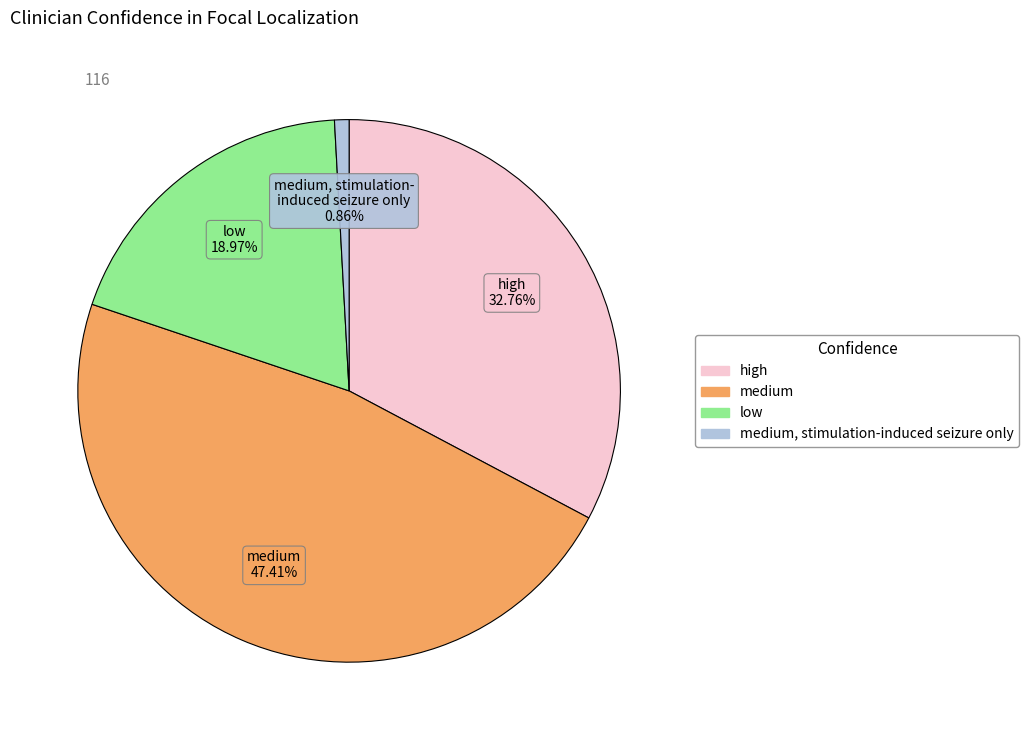

Does any single category account for the majority?

No